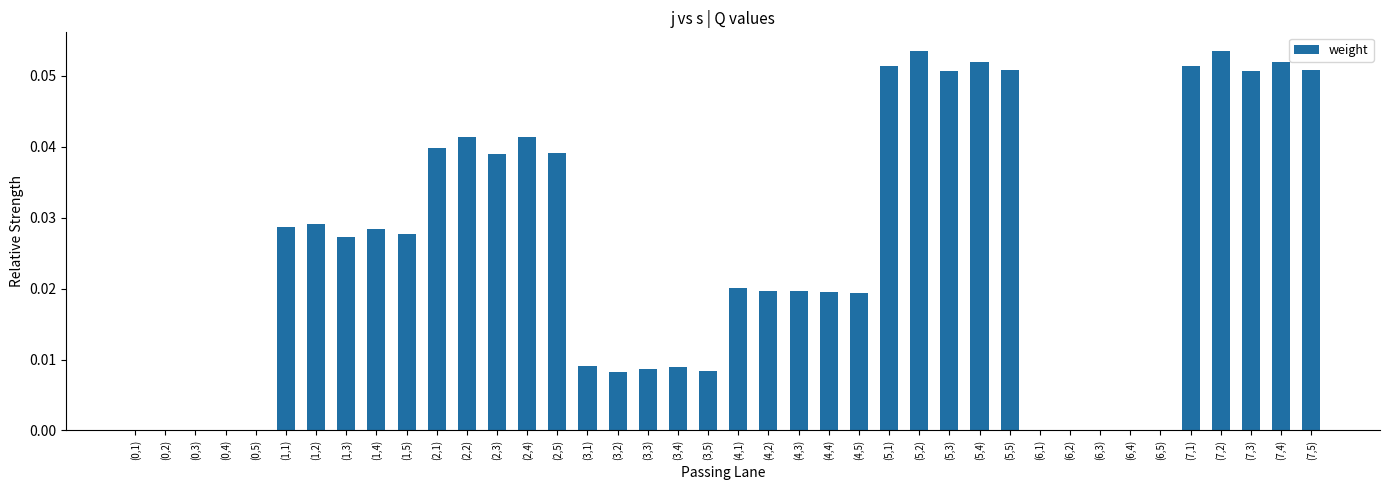

The value at (1,3) is 0.0. True or false?

True